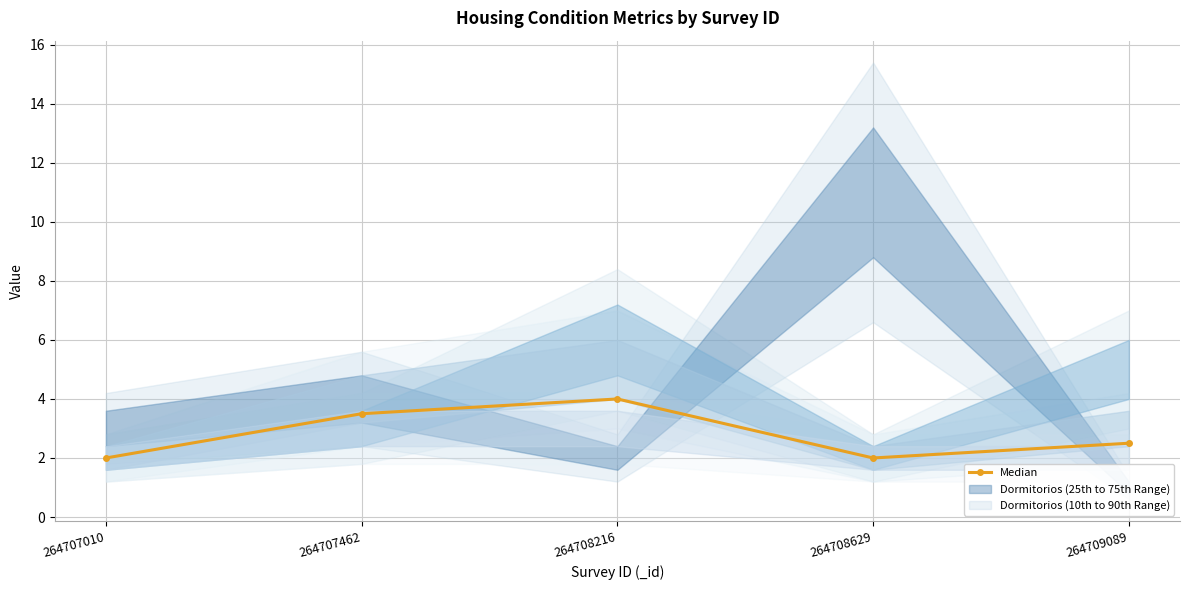

Where is the first local minimum?

264708629